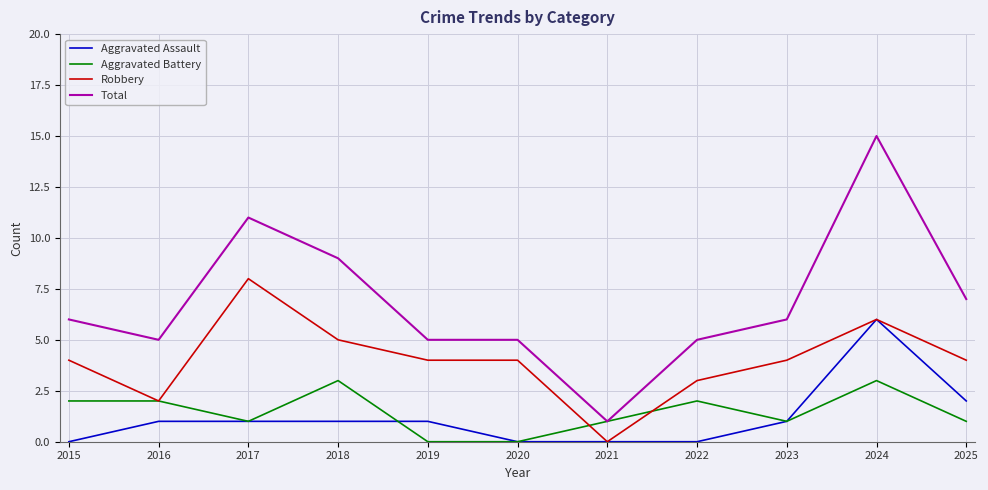

How many Aggravated Assault values are between 0 and 1?

9